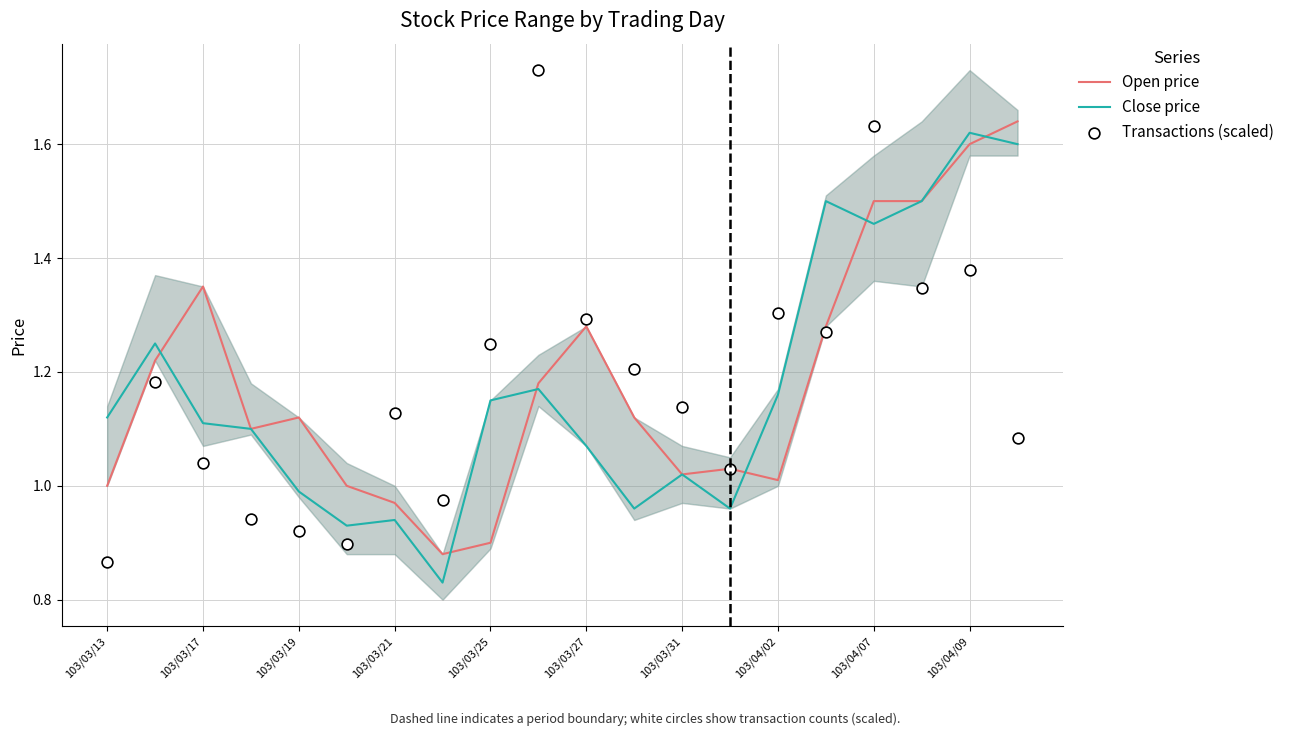

Which series reaches the minimum Y coordinate?

Close price